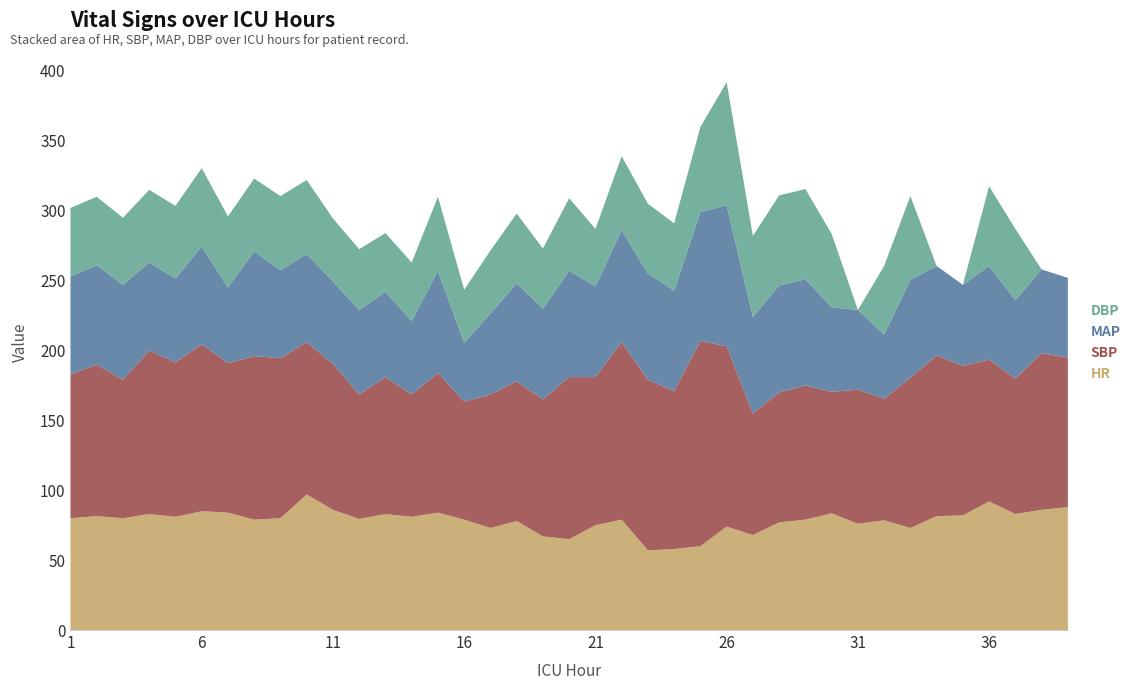

Reading left to right, what are all the values shown in this chart?

HR: 1=80.0	2=81.5	3=80.0	4=83.0	5=81.0	6=85.0	7=84.0	8=79.0	9=80.0	10=97.0	11=86.0	12=79.5	13=83.0	14=81.0	15=84.0	16=79.0	17=73.0	18=78.0	19=67.0	20=65.0	21=75.0	22=79.0	23=57.0	24=58.0	25=60.0	26=74.0	27=68.0	28=77.0	29=79.0	30=83.5	31=76.0	32=78.5	33=73.0	34=81.5	35=82.0	36=92.0	37=83.0	38=86.0	39=88.0
SBP: 1=103.0	2=108.5	3=99.0	4=117.0	5=110.5	6=119.5	7=107.0	8=117.0	9=114.5	10=109.0	11=104.5	12=89.0	13=98.0	14=87.5	15=100.0	16=84.5	17=95.5	18=100.0	19=98.0	20=116.0	21=106.0	22=127.0	23=122.0	24=113.0	25=147.0	26=129.0	27=87.0	28=93.0	29=96.0	30=87.0	31=96.0	32=87.0	33=107.5	34=115.0	35=107.0	36=101.5	37=97.0	38=112.0	39=107.0
MAP: 1=70.0	2=71.0	3=68.0	4=63.0	5=60.0	6=70.0	7=54.0	8=75.0	9=63.0	10=63.0	11=59.0	12=60.5	13=61.0	14=52.5	15=73.0	16=42.0	17=58.0	18=70.0	19=65.0	20=76.0	21=65.0	22=80.0	23=76.0	24=72.0	25=92.0	26=101.0	27=69.0	28=76.5	29=76.0	30=60.5	31=57.0	32=46.0	33=70.0	34=64.0	35=58.0	36=67.0	37=56.0	38=60.0	39=57.0
DBP: 1=49.0	2=49.0	3=48.0	4=52.0	5=52.0	6=56.0	7=51.0	8=52.0	9=53.0	10=53.0	11=45.0	12=43.5	13=42.0	14=42.0	15=53.0	16=38.0	17=45.0	18=50.0	19=43.0	20=52.0	21=41.0	22=53.0	23=50.0	24=48.0	25=61.0	26=88.0	27=58.0	28=64.5	29=64.5	30=52.5	31=0.0	32=49.0	33=60.0	34=0.0	35=0.0	36=57.0	37=51.0	38=0.0	39=0.0